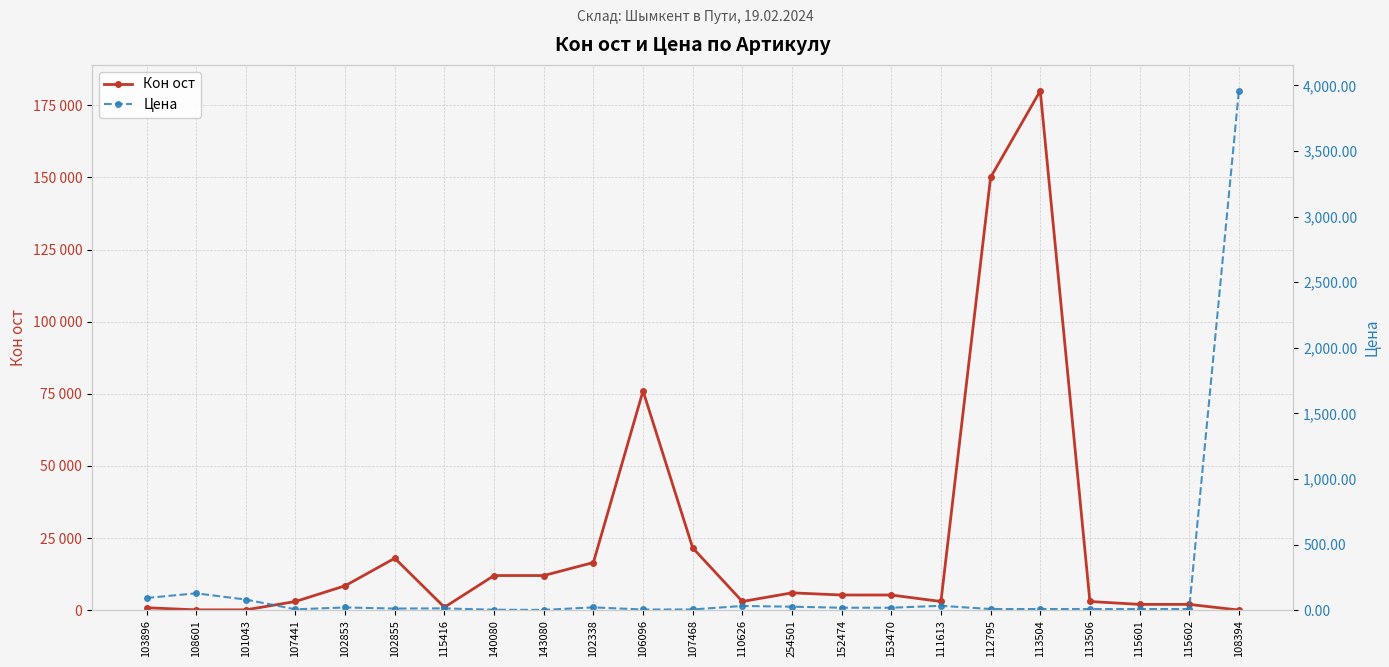

Reading right to left, transcribe all the data shown in this chart.

Кон ост: 108394=30.0	115602=2000.0	115601=2000.0	113506=3000.0	113504=180000.0	112795=150000.0	111613=3000.0	153470=5250.0	152474=5250.0	254501=6000.0	110626=3000.0	107468=21600.0	106096=76000.0	102338=16500.0	143080=12000.0	140080=12000.0	115416=1000.0	102855=18000.0	102853=8450.0	107441=3000.0	101043=100.0	108601=100.0	103896=840.0
Цена: 108394=3957.9	115602=8.6	115601=8.6	113506=8.6	113504=8.6	112795=8.6	111613=33.2	153470=18.5	152474=18.6	254501=26.2	110626=32.0	107468=5.4	106096=5.0	102338=21.1	143080=2.0	140080=3.1	115416=13.6	102855=12.1	102853=20.6	107441=6.3	101043=80.7	108601=128.3	103896=92.8